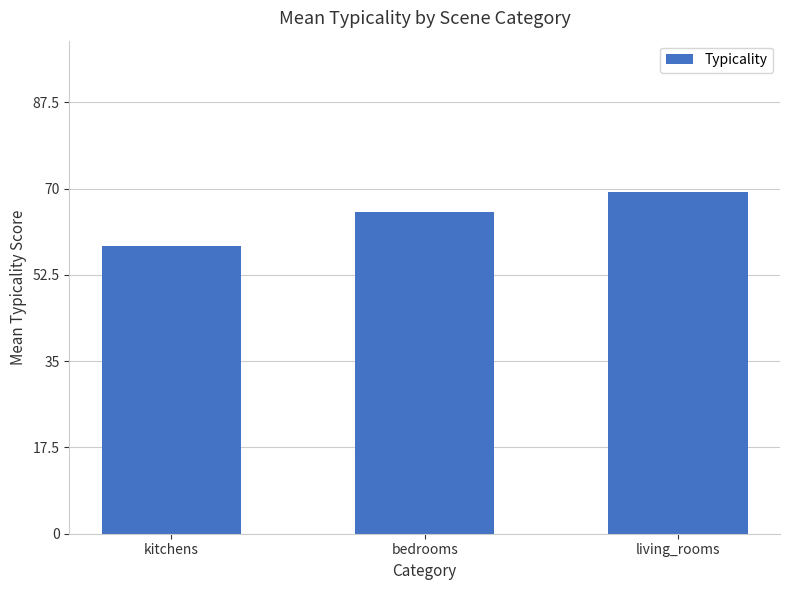

What is the sum of the values at bedrooms and living_rooms?

134.5